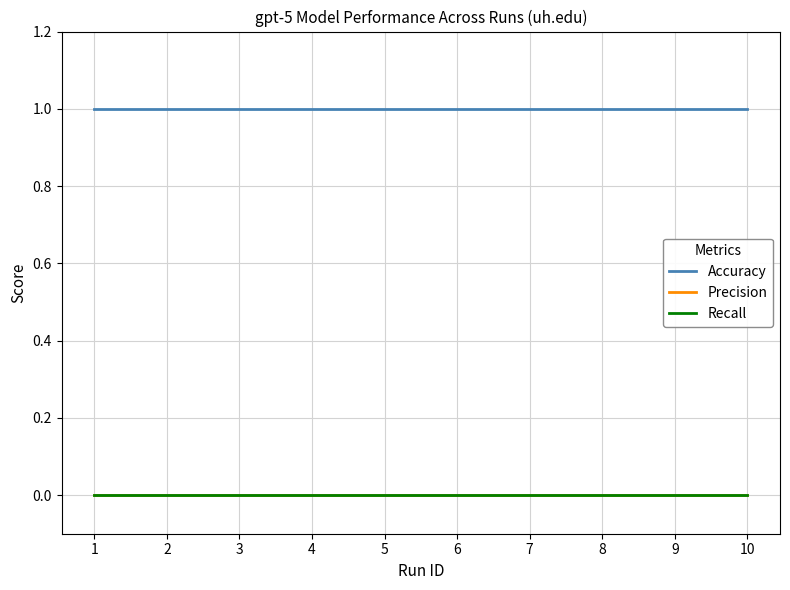

Does the chart display data point markers on the line(s)?

No